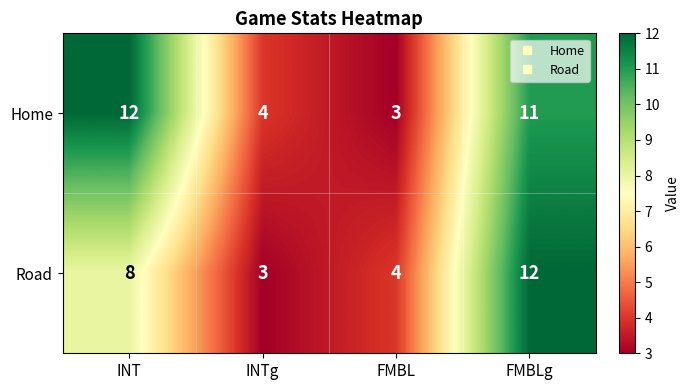

Reading right to left, list all the values displayed in this chart.

Home: 11	3	4	12
Road: 12	4	3	8